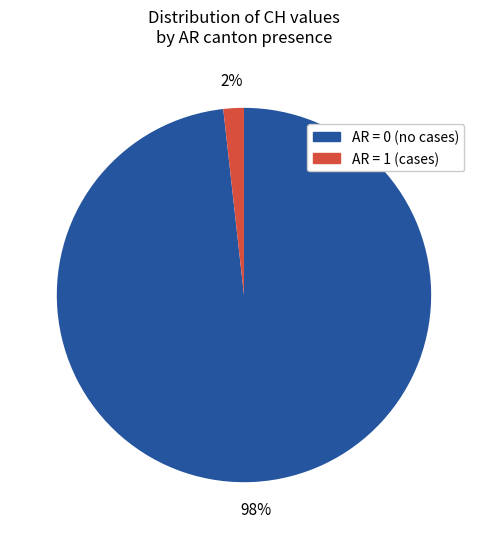

Is there a majority slice in this chart?

Yes